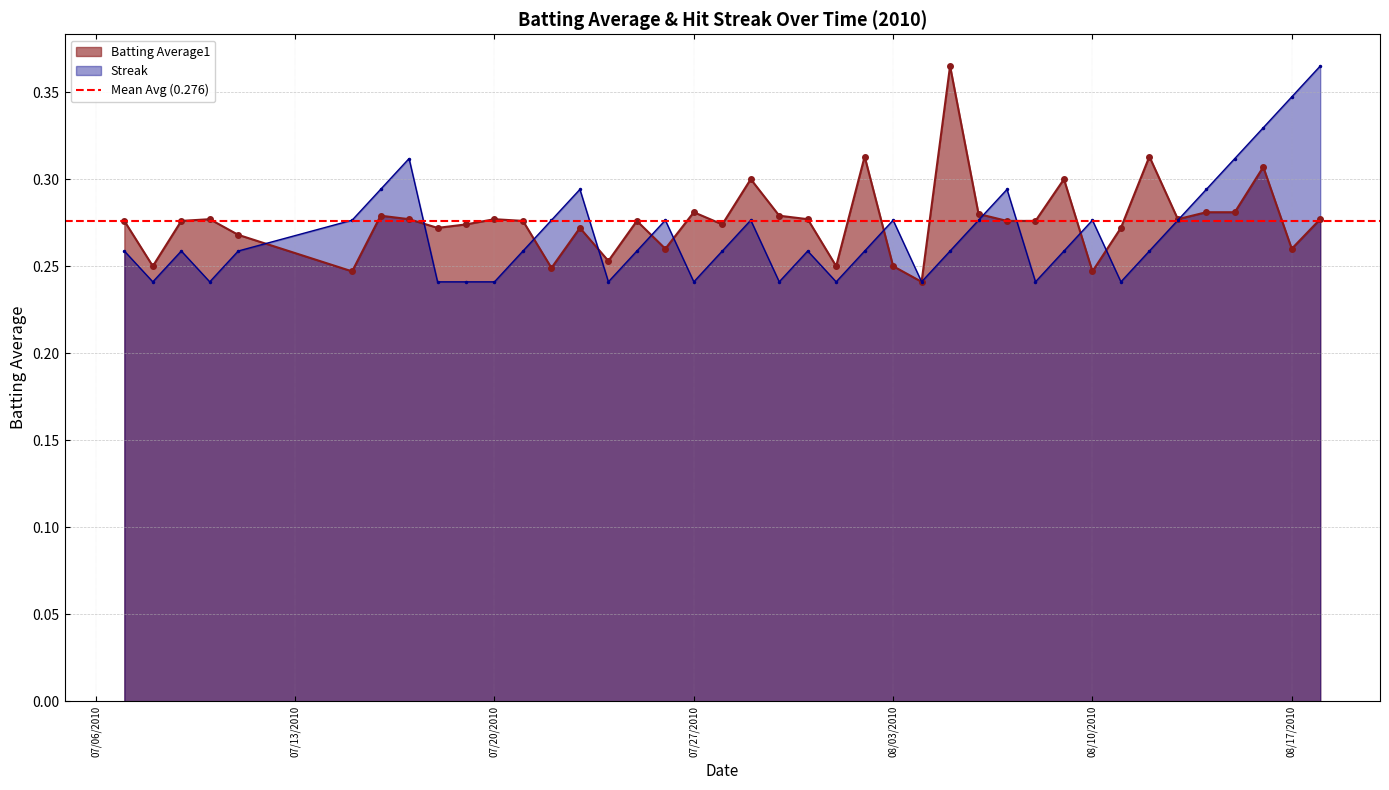

True or false: Batting Average1 has more than 1 interior local peaks.

True